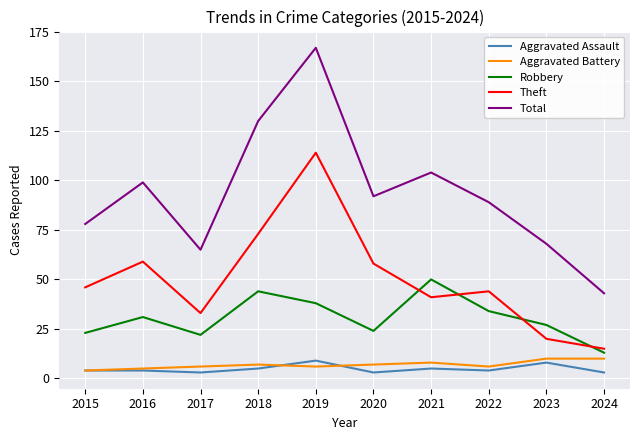

The Robbery series shows 20 at 2024. True or false?

False